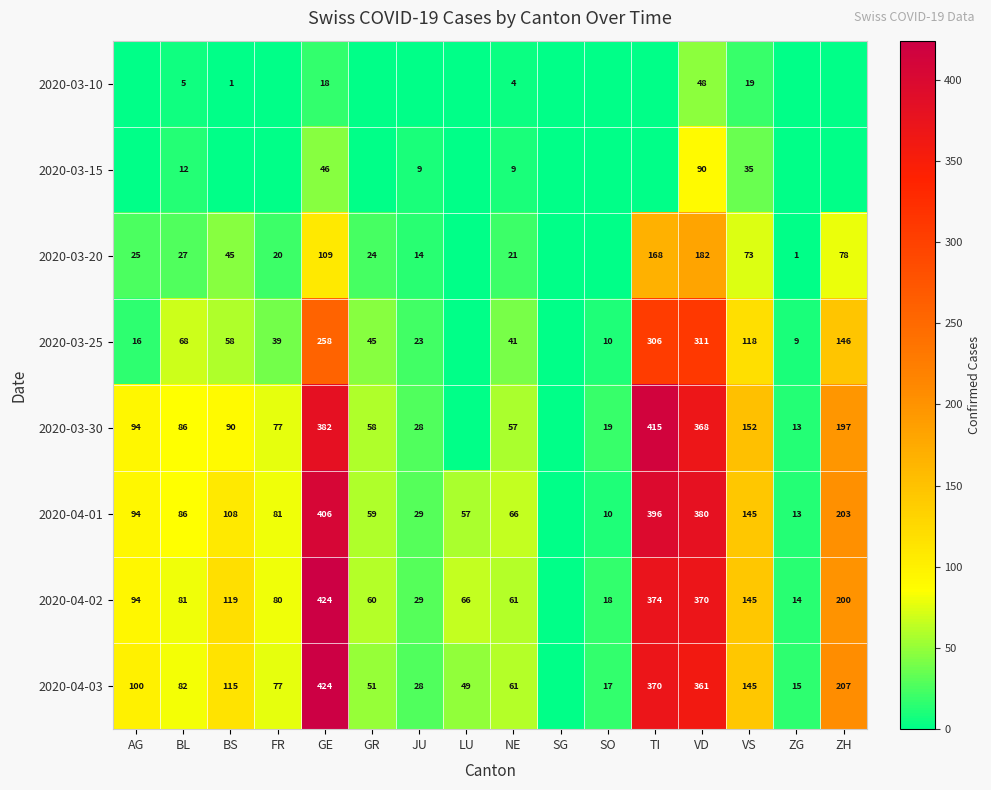

The 2020-03-10 series shows 1 at BS. True or false?

True